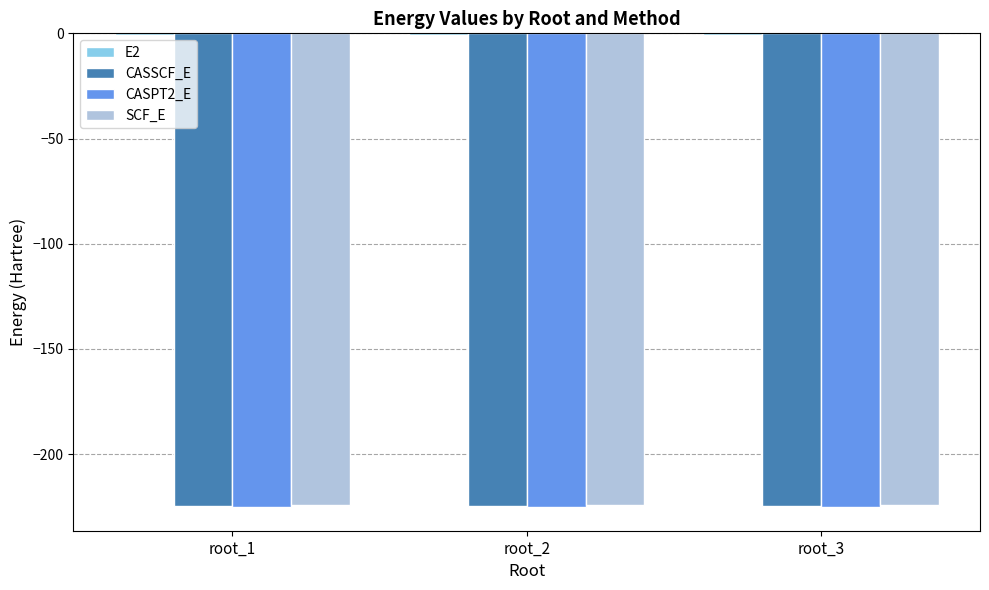

What is the maximum value for SCF_E?

-224.4